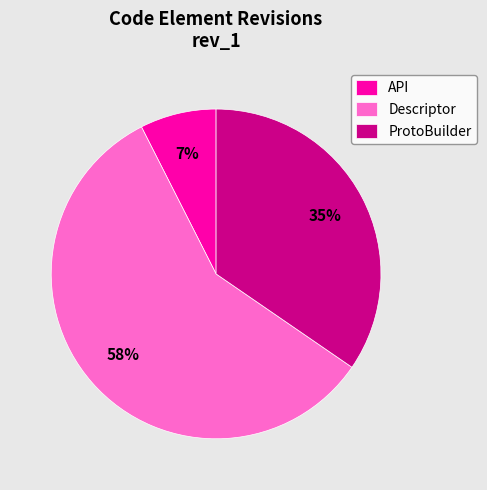

What is the majority slice?

Descriptor